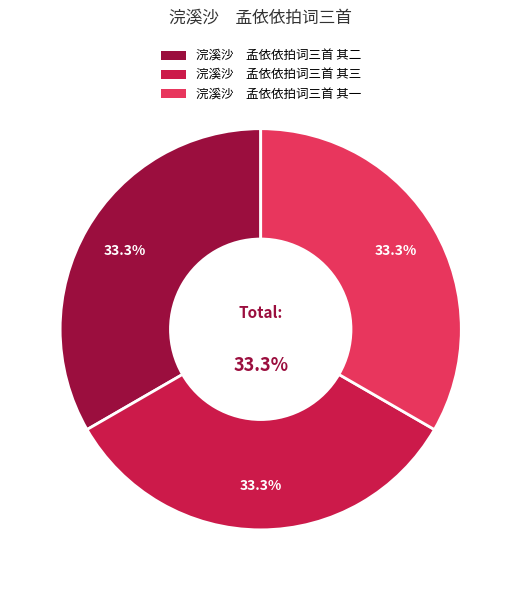

Which category has the smallest portion of the pie?

浣溪沙　孟依依拍词三首 其一